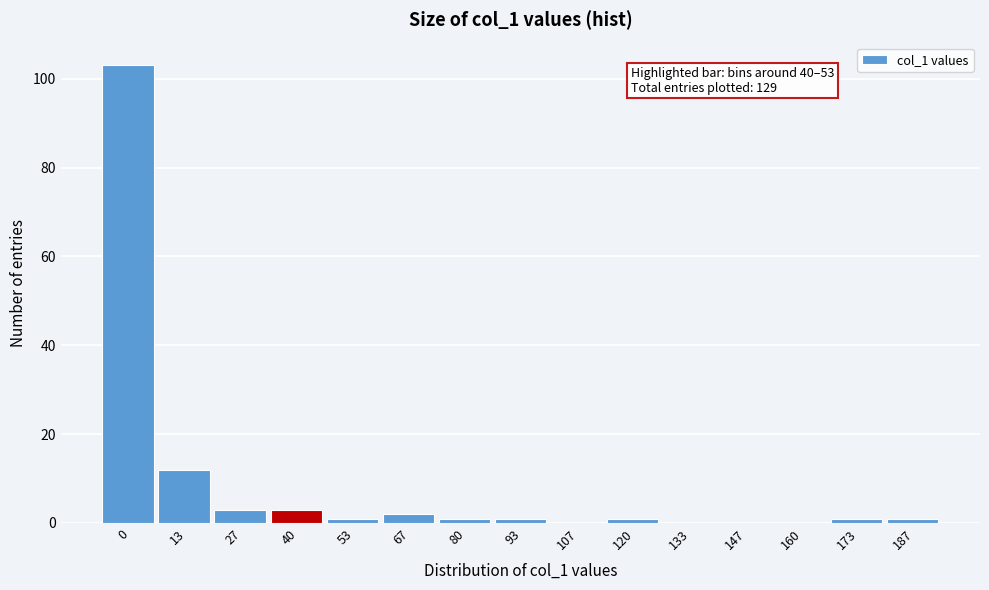

Reading left to right, what are all the values shown in this chart?

0=103	13=12	27=3	40=3	53=1	67=2	80=1	93=1	107=0	120=1	133=0	147=0	160=0	173=1	187=1